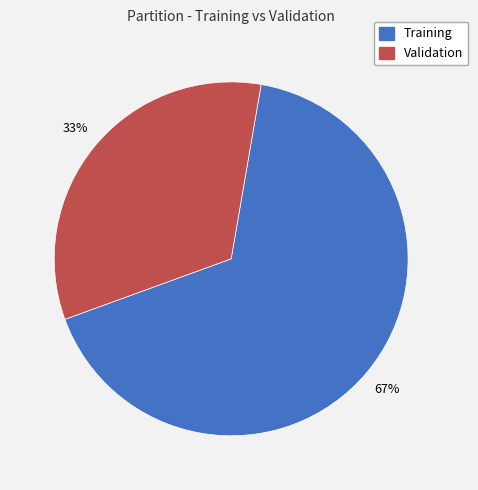

Is it true that Training is 67% of the pie?

True